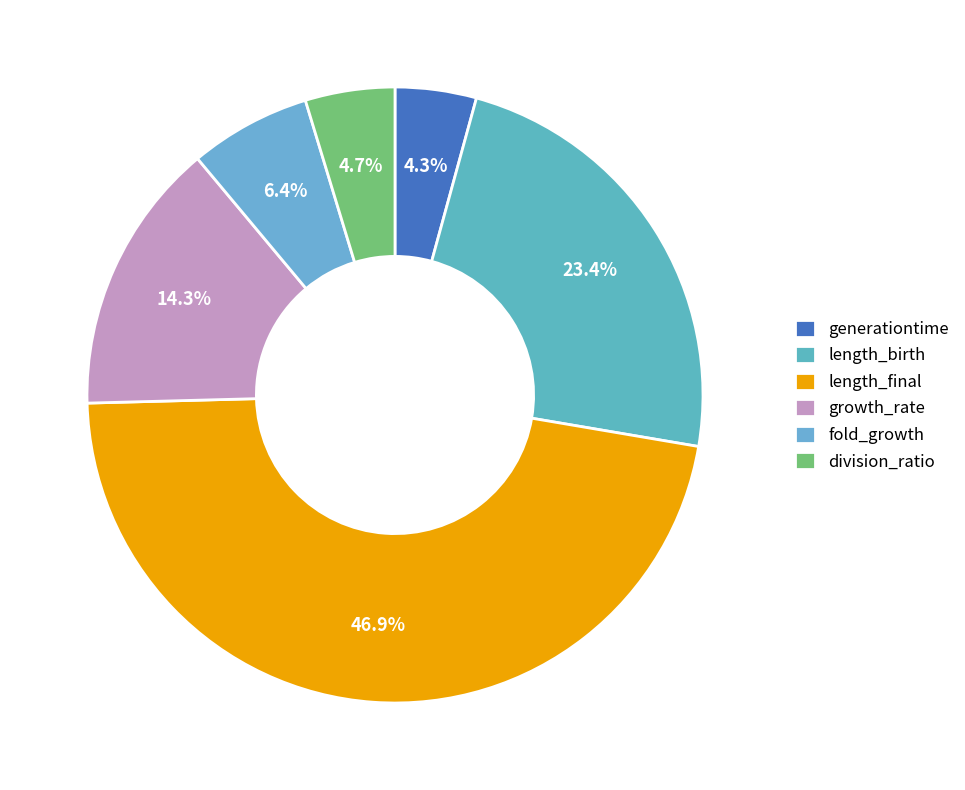

Is there any slice that represents more than half of the pie?

No